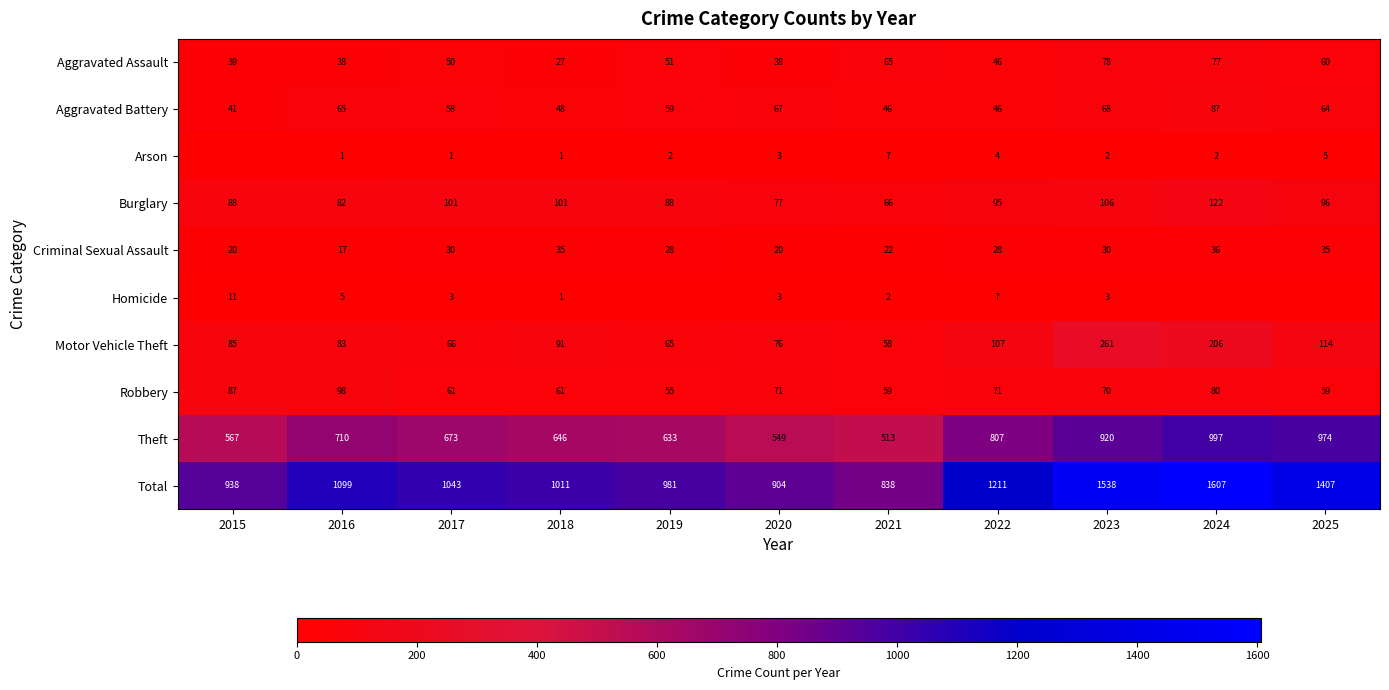

Which has a higher value, 2020 or 2017?

2017